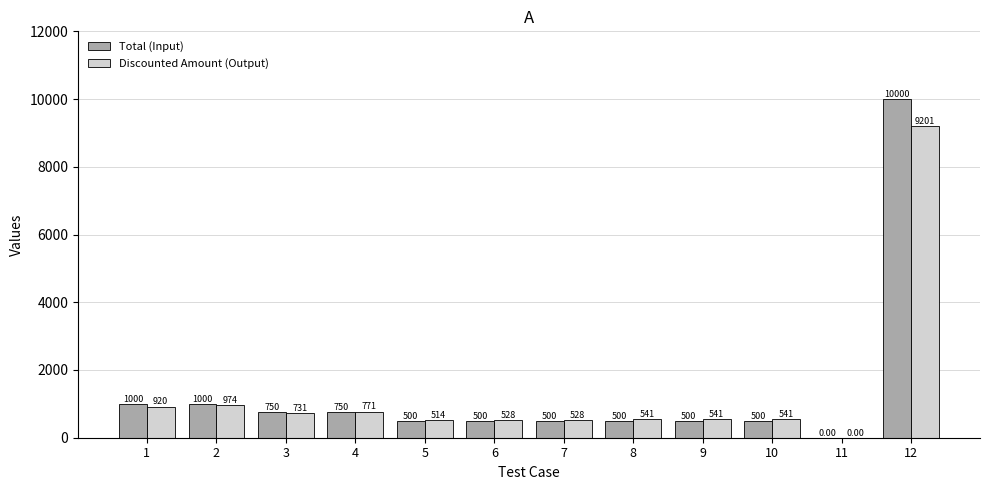

Which series changed the most between 4 and 9?

Total (Input)